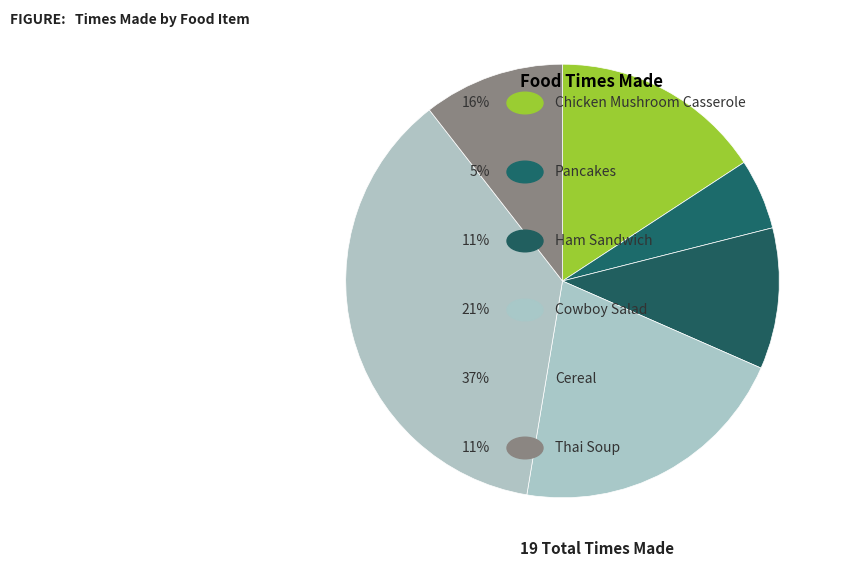

What is the smallest slice in the pie chart?

Pancakes